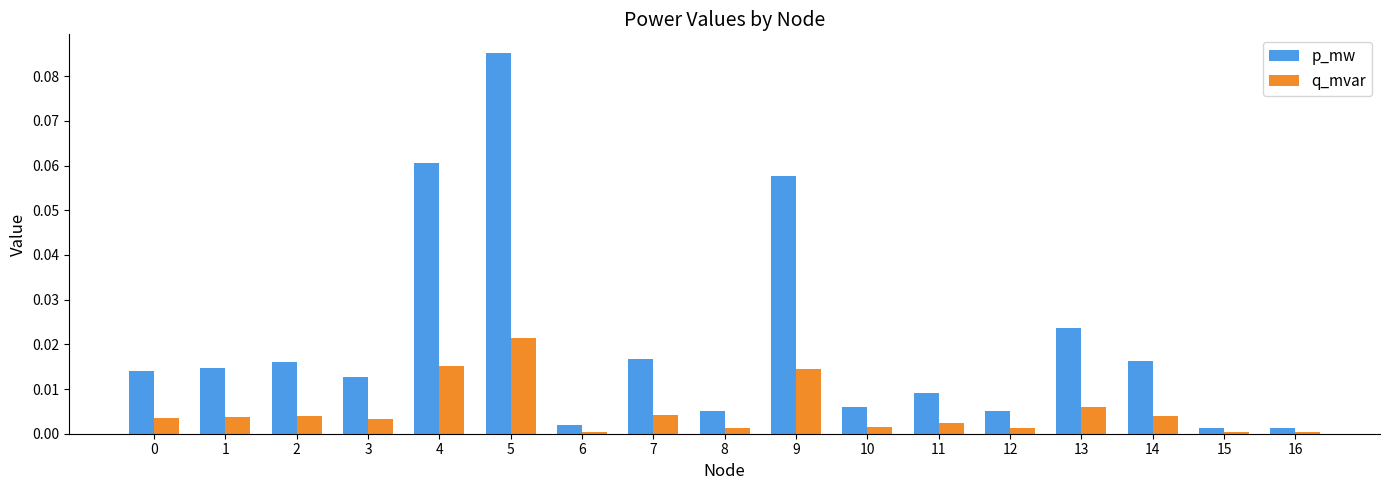

Rank the series at 7 from highest to lowest value.

p_mw, q_mvar